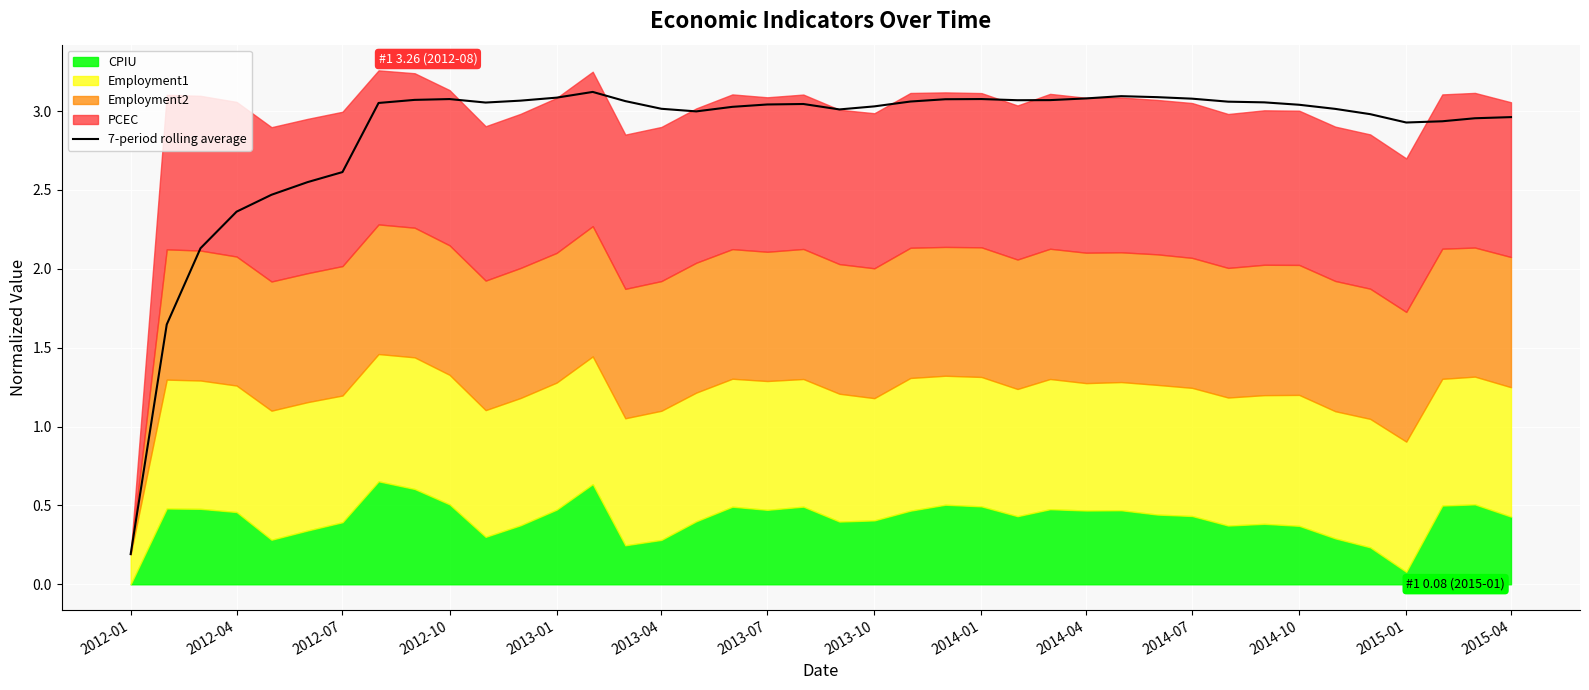

Is it true that 7-period rolling average equals 1.7 at 2012-07?

False